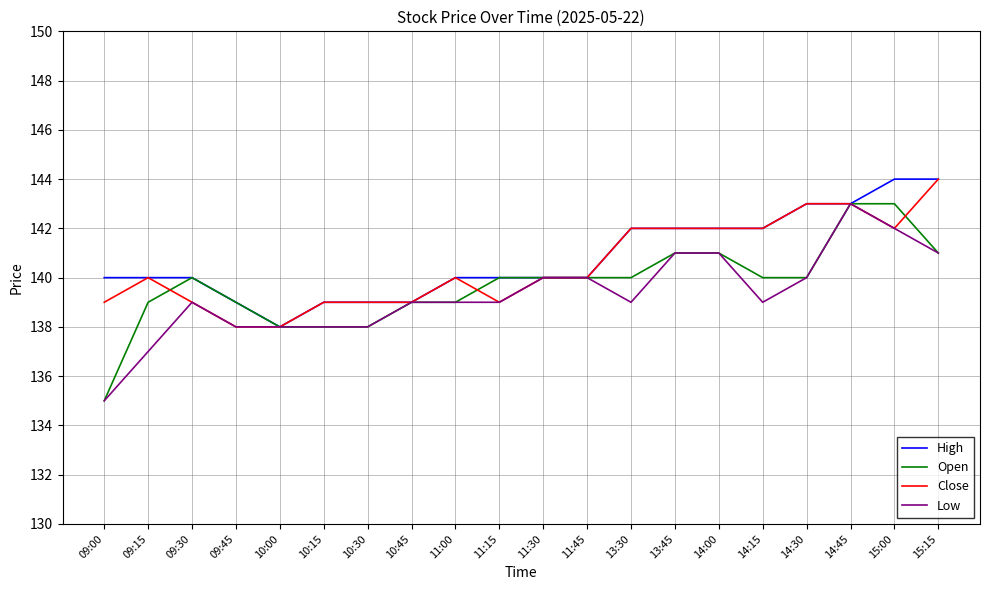

True or false: Open and Close intersect in this chart.

True